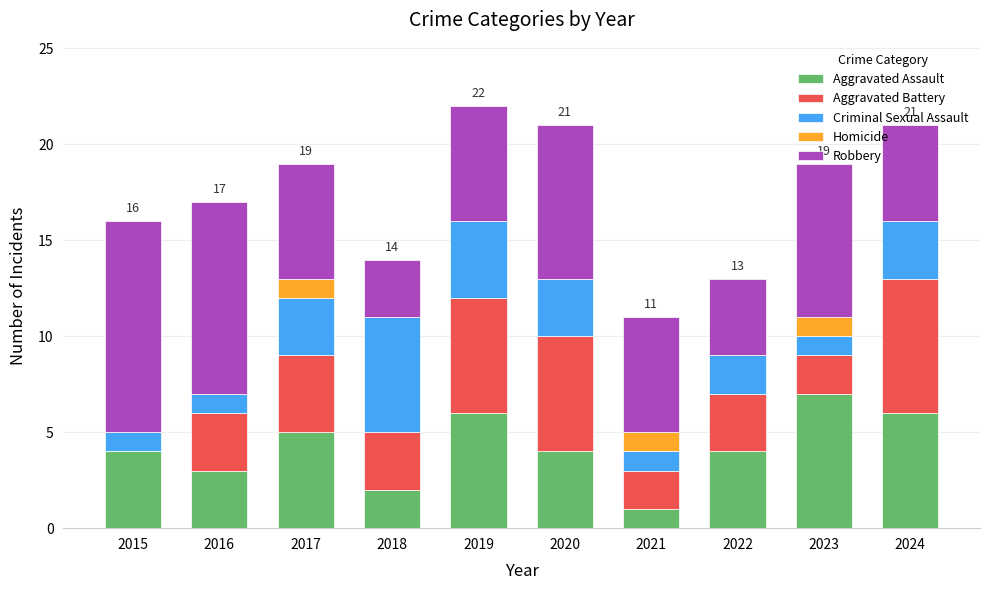

True or false: Aggravated Assault has a value of 4 at 2022.

True